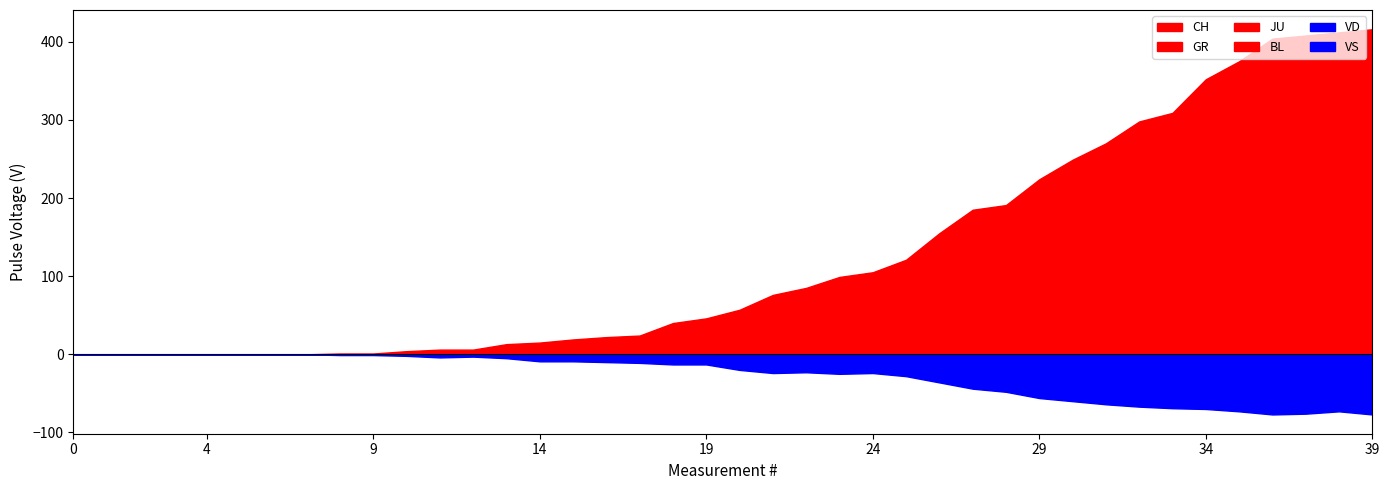

True or false: GR and CH intersect in this chart.

False